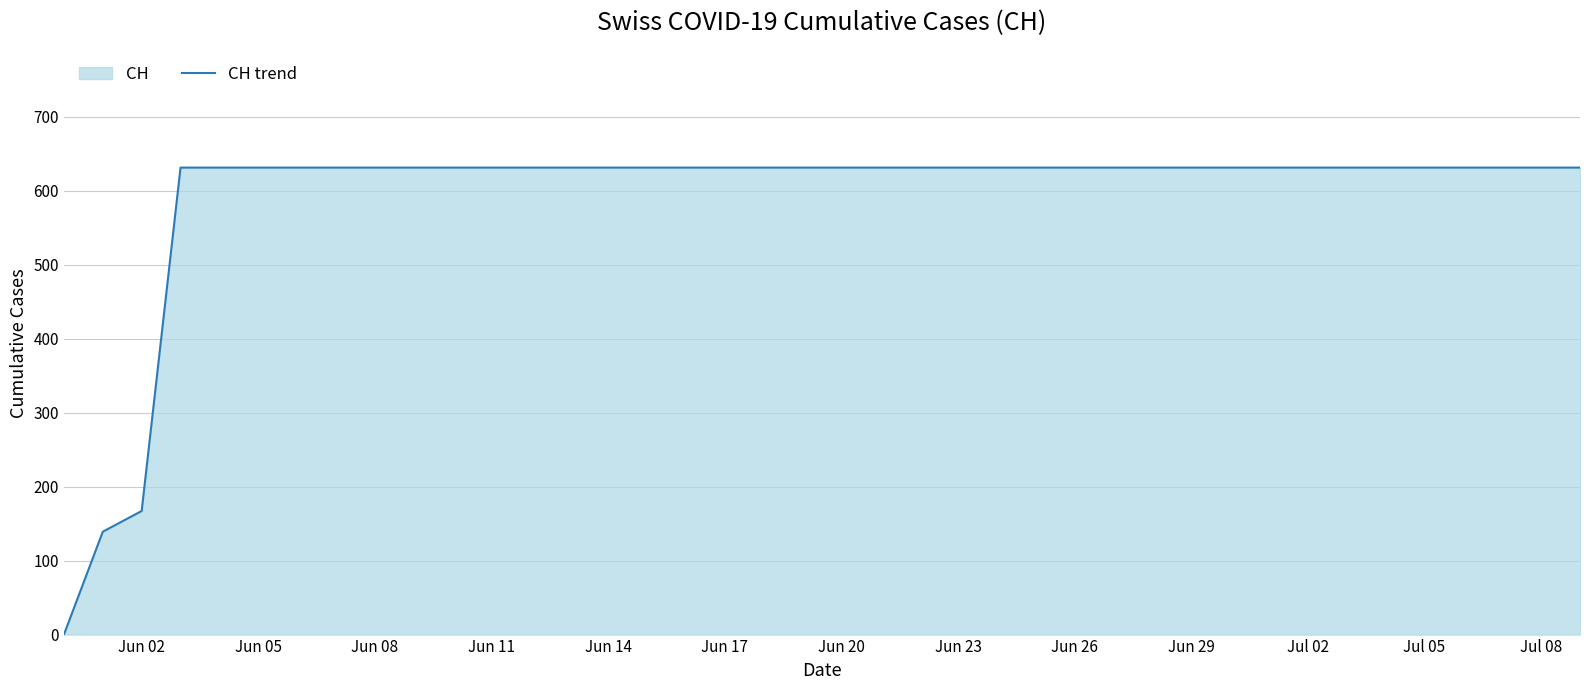

At which label is the value closest to 315?

Jun 02